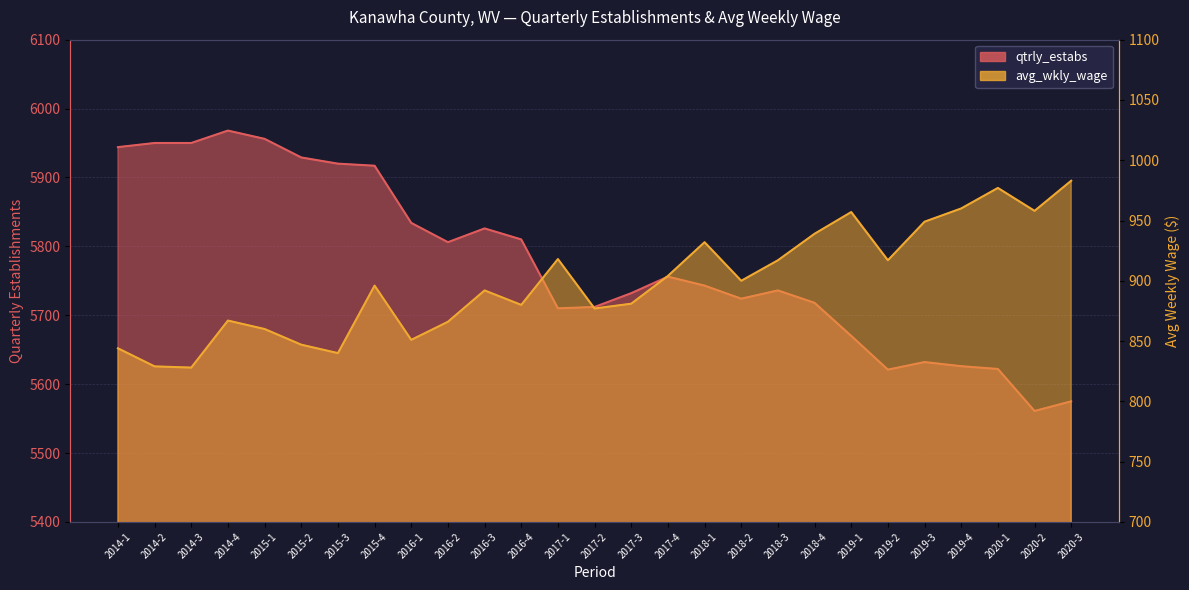

What is the label of the 6th point from the left?

2015-2